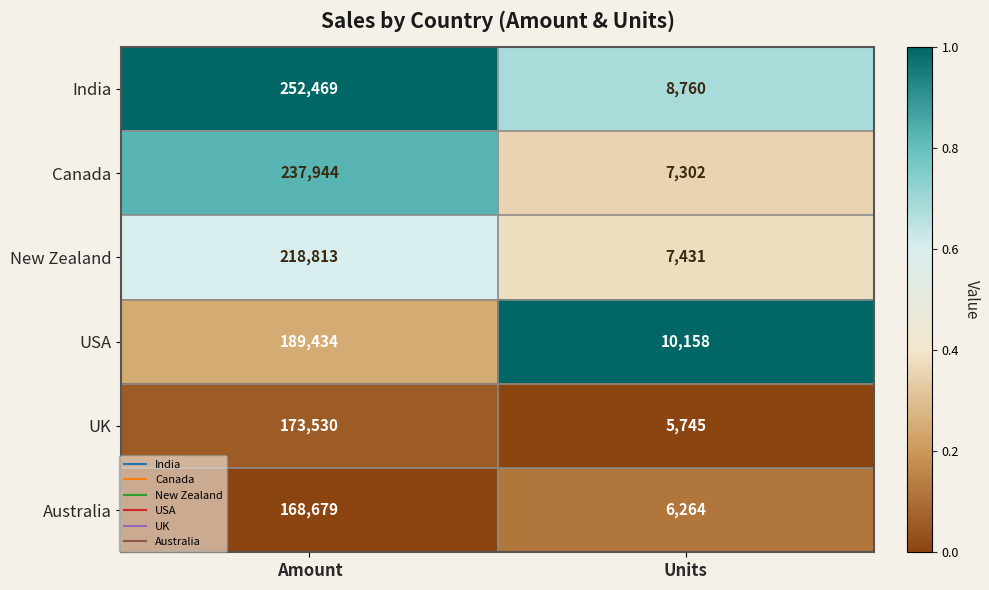

Which series changed the most between Amount and Units?

India